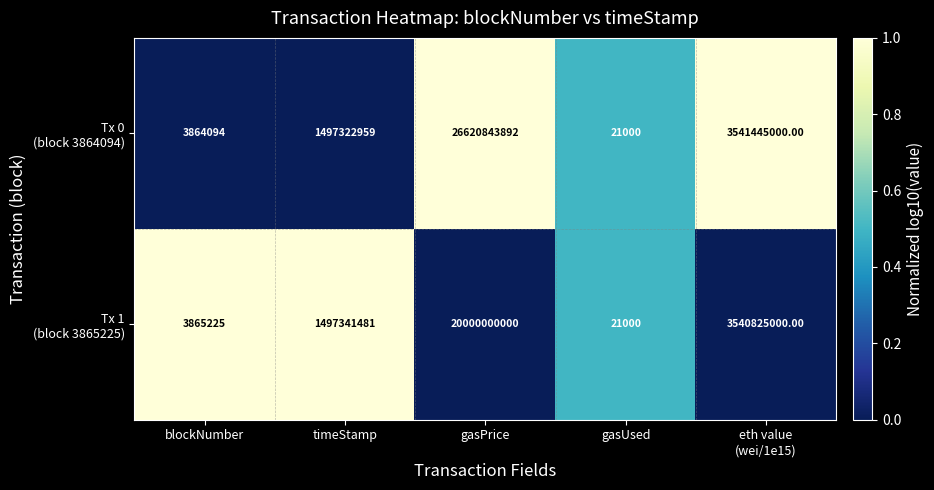

What is the total value across all series at blockNumber?

7729319